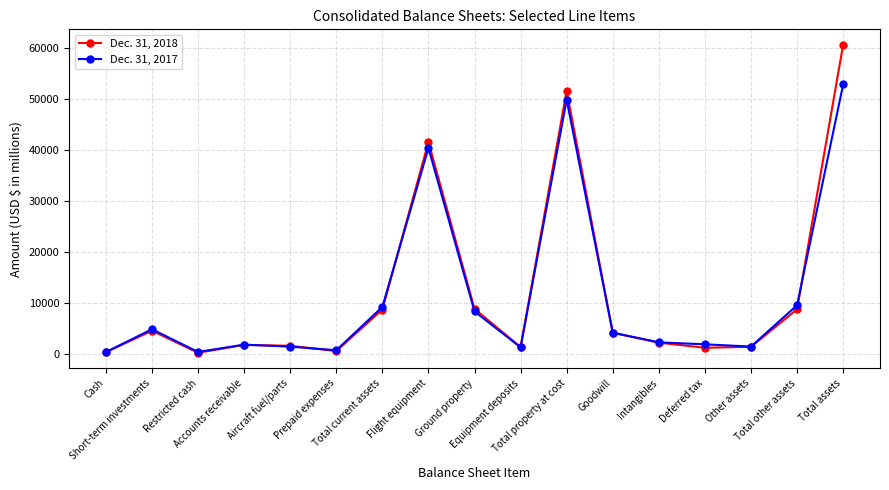

What is the greatest value displayed?

60580